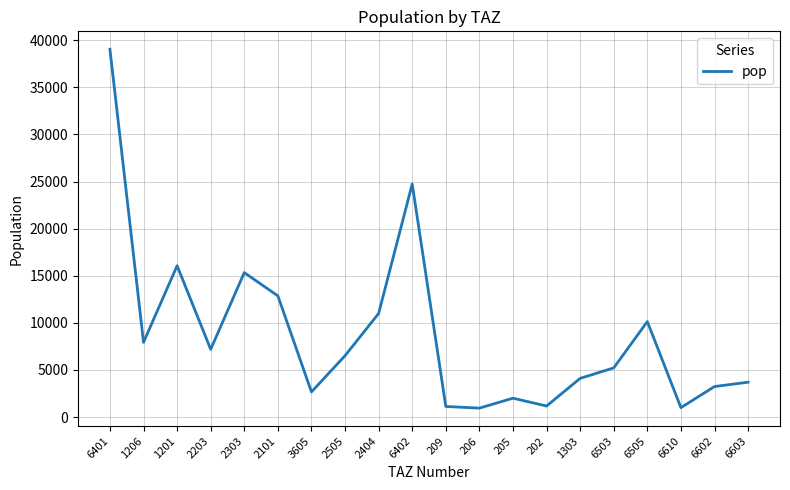

Count the number of data series in this chart.

1